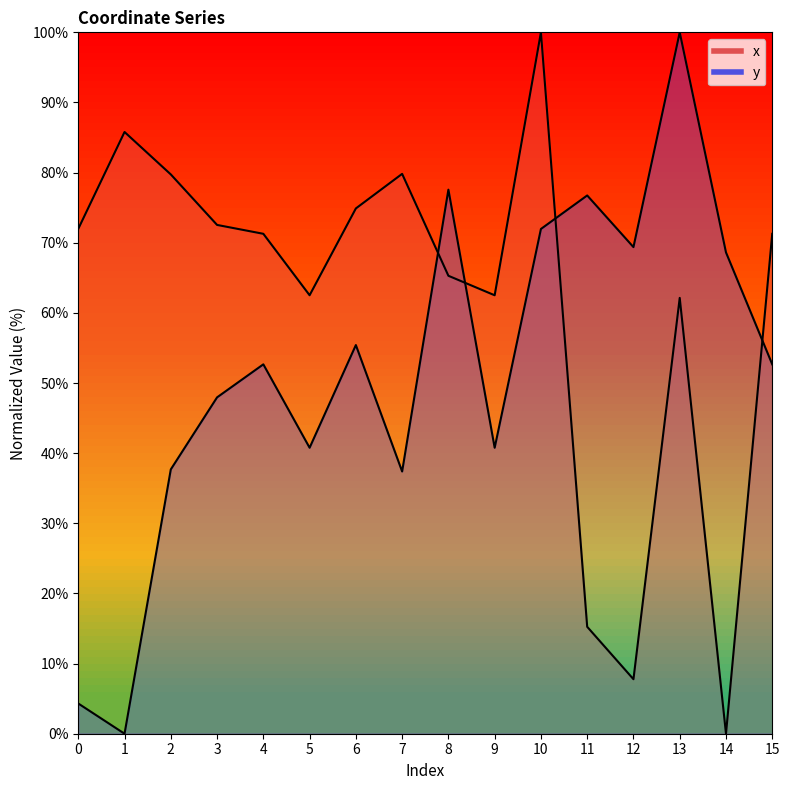

Where does the y series first go above 52?

4